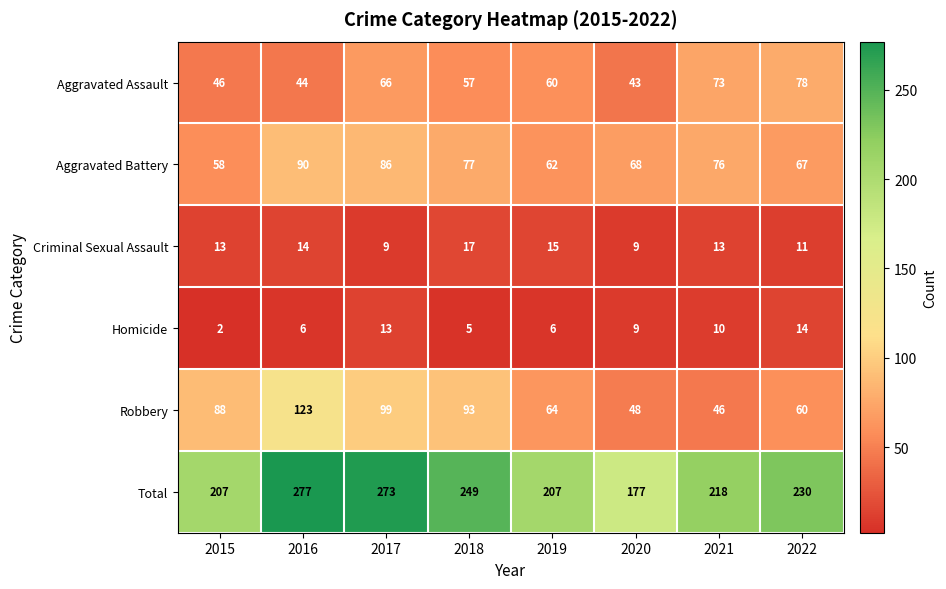

Where is Aggravated Assault nearest to the value 60?

2019